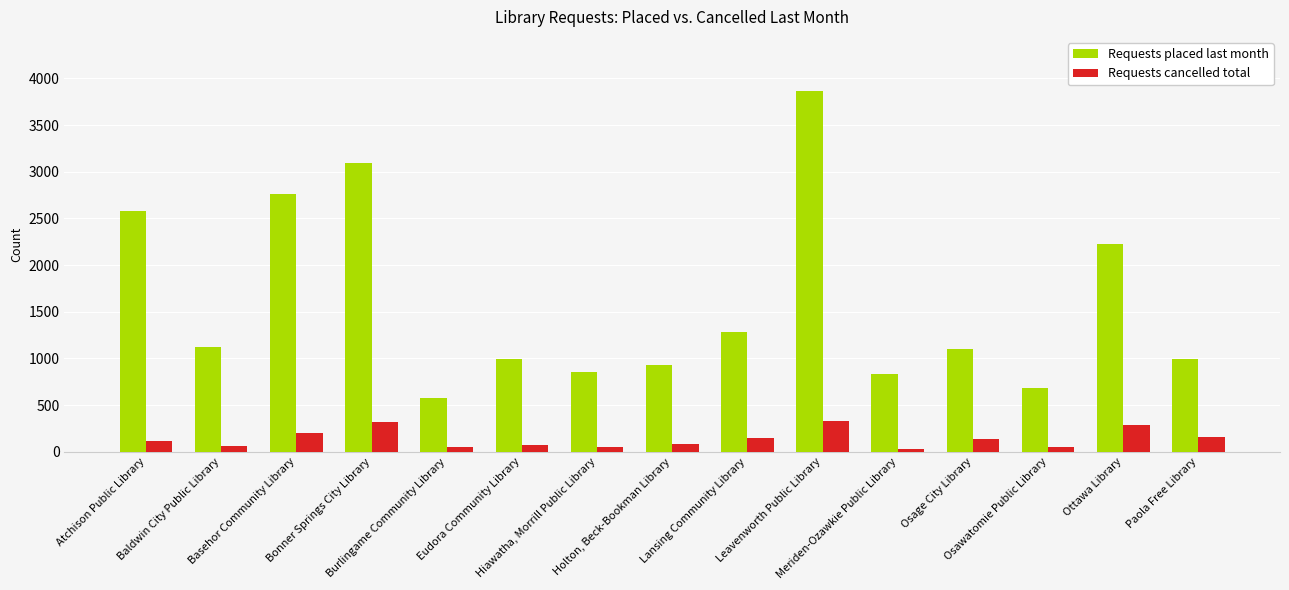

What is the difference between the Requests cancelled total values at Meriden-Ozawkie Public Library and Hiawatha, Morrill Public Library?

24